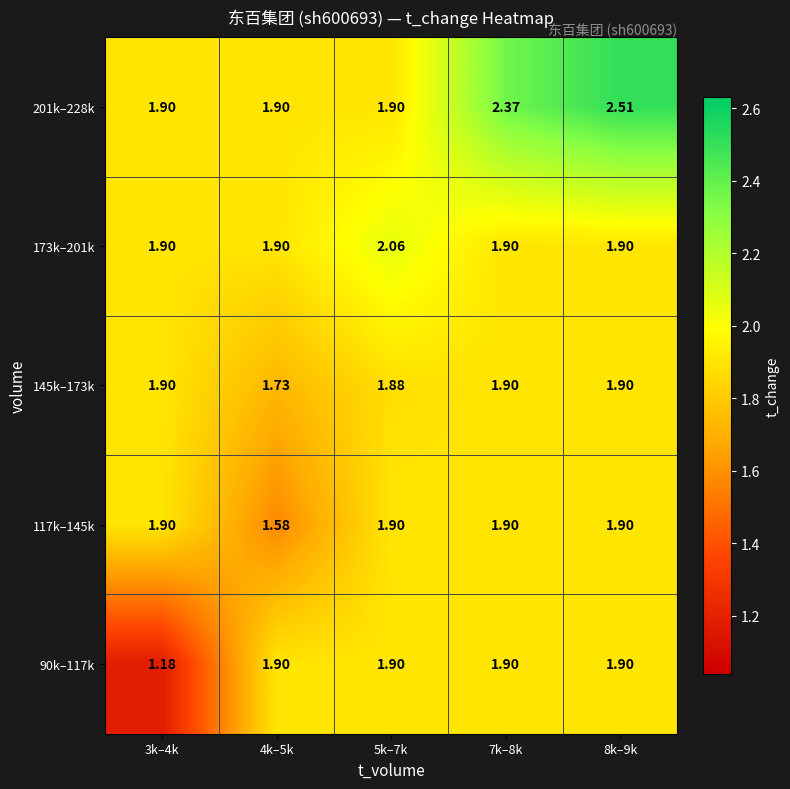

Which category has the lowest value across all series?

3k–4k